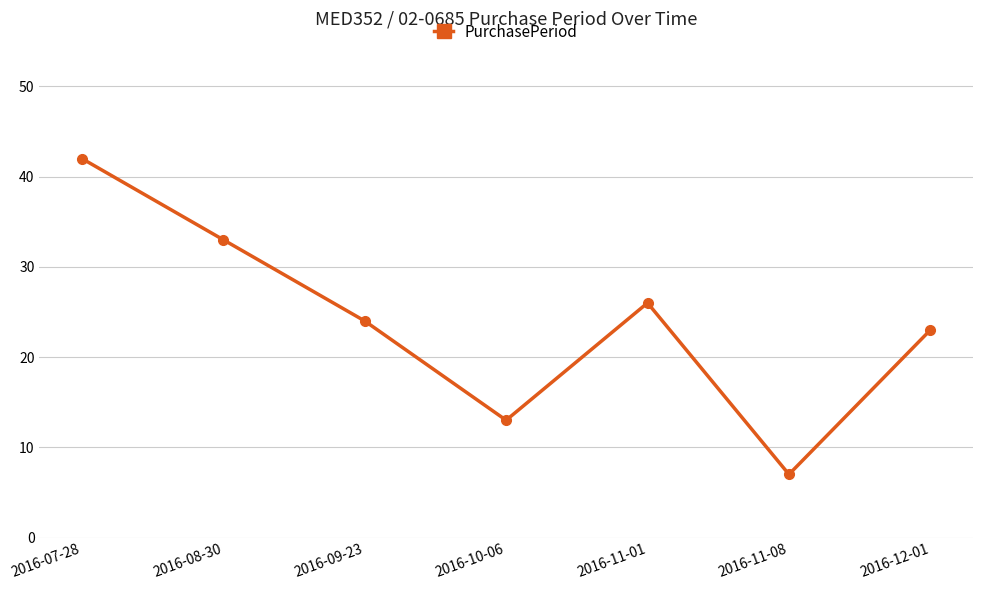

What is the difference between the second highest and second lowest values?

20